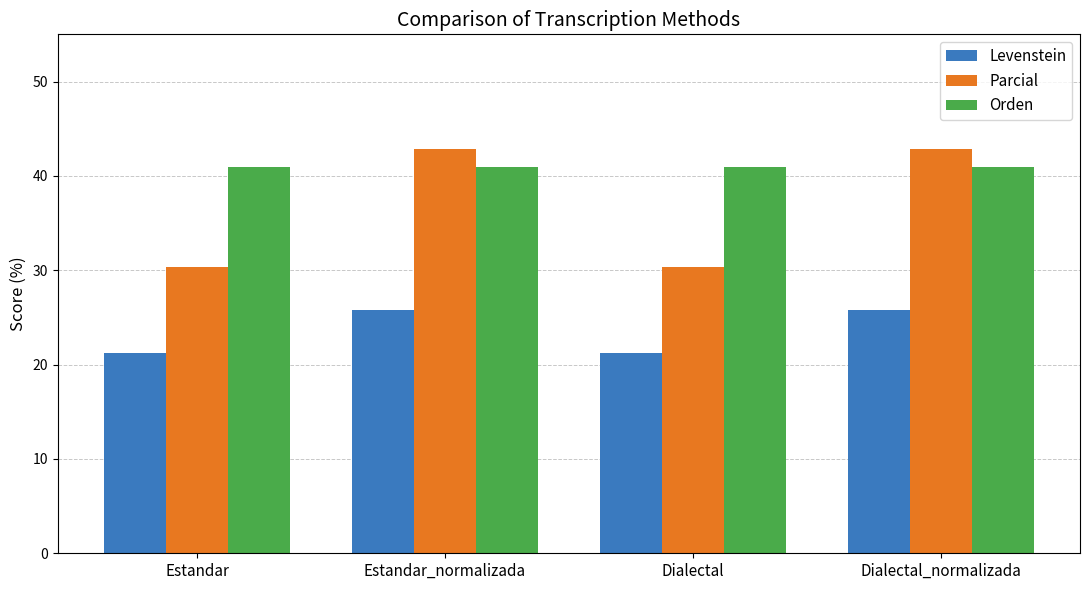

True or false: Levenstein has a value of 25.8 at Estandar_normalizada.

True